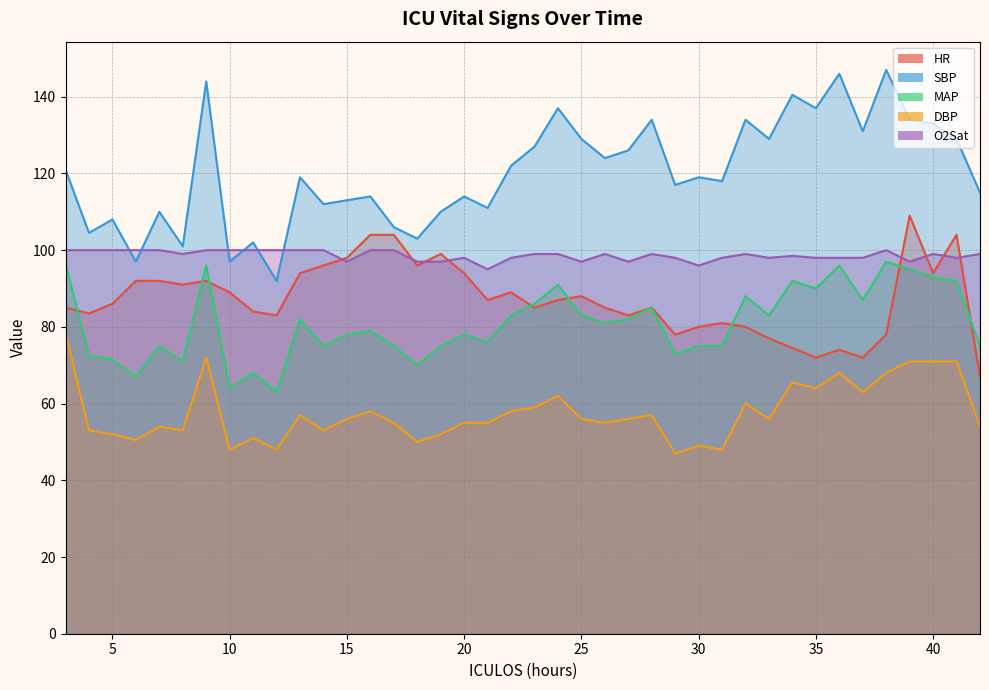

At which label does MAP first exceed 81?

3